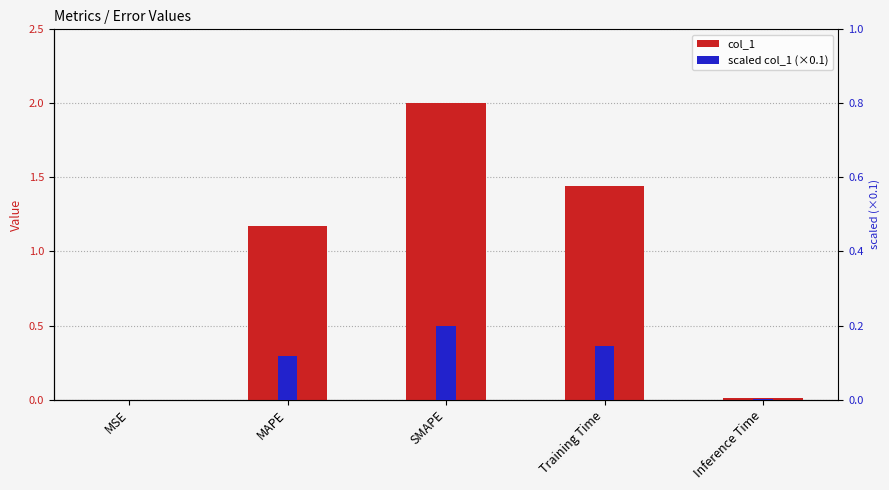

Reading left to right, list all the values displayed in this chart.

col_1: 0.0	1.2	2.0	1.4	0.0
scaled col_1 (x0.1): 0.0	0.1	0.2	0.1	0.0